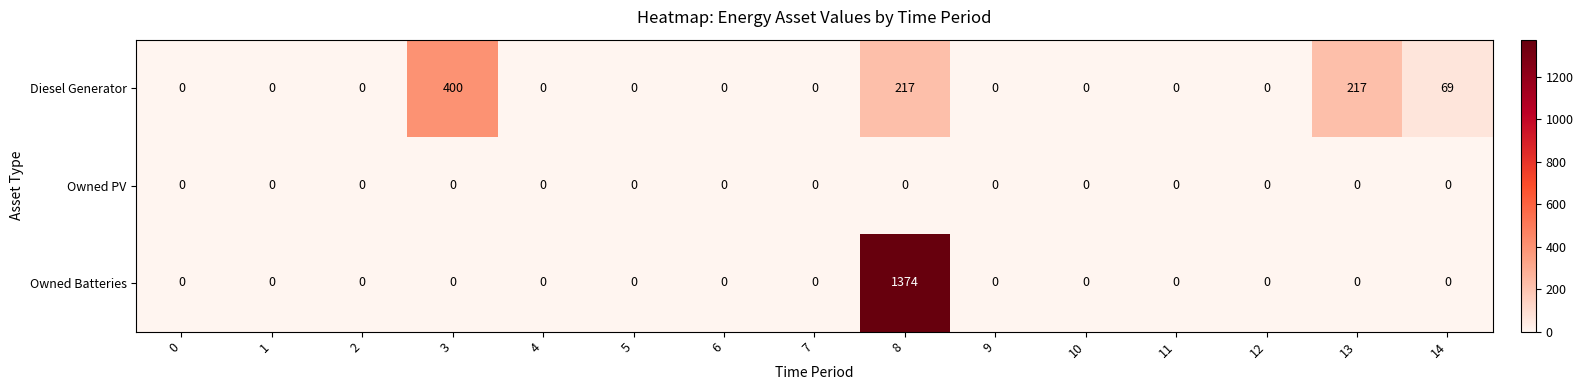

The Diesel Generator series shows 0 at 5. True or false?

True